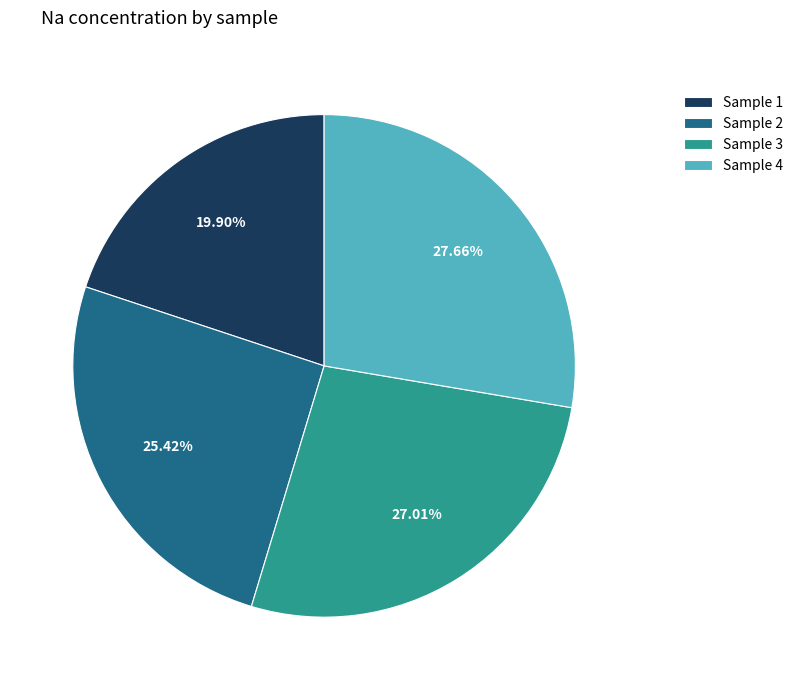

How many slices are in this pie chart?

4